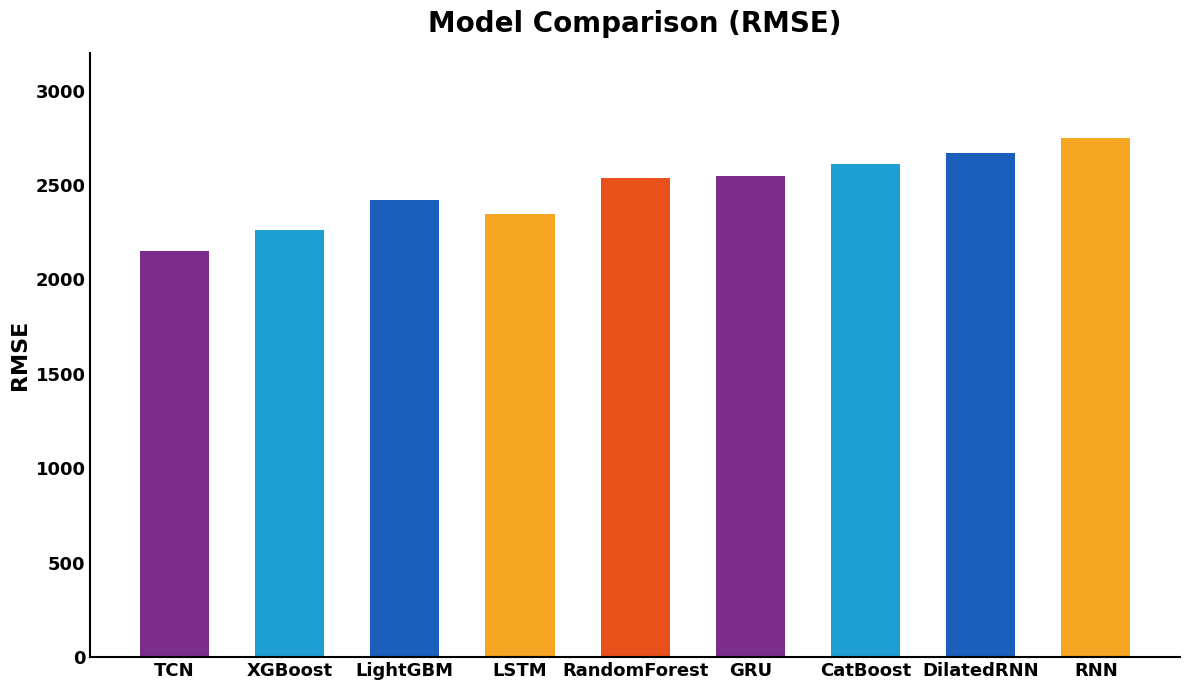

What is the value of the 7th bar from the left?

2613.9